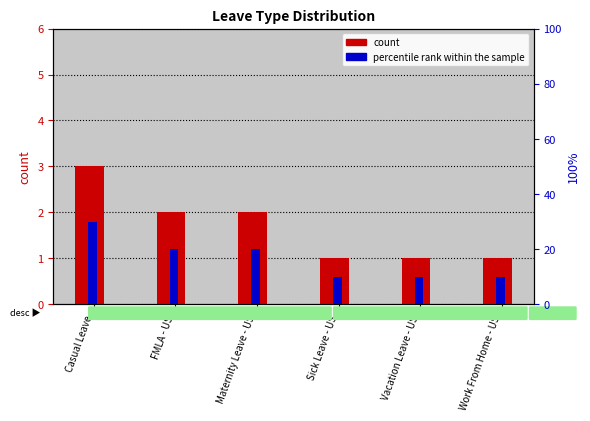

What position from the right is Vacation Leave - US?

2